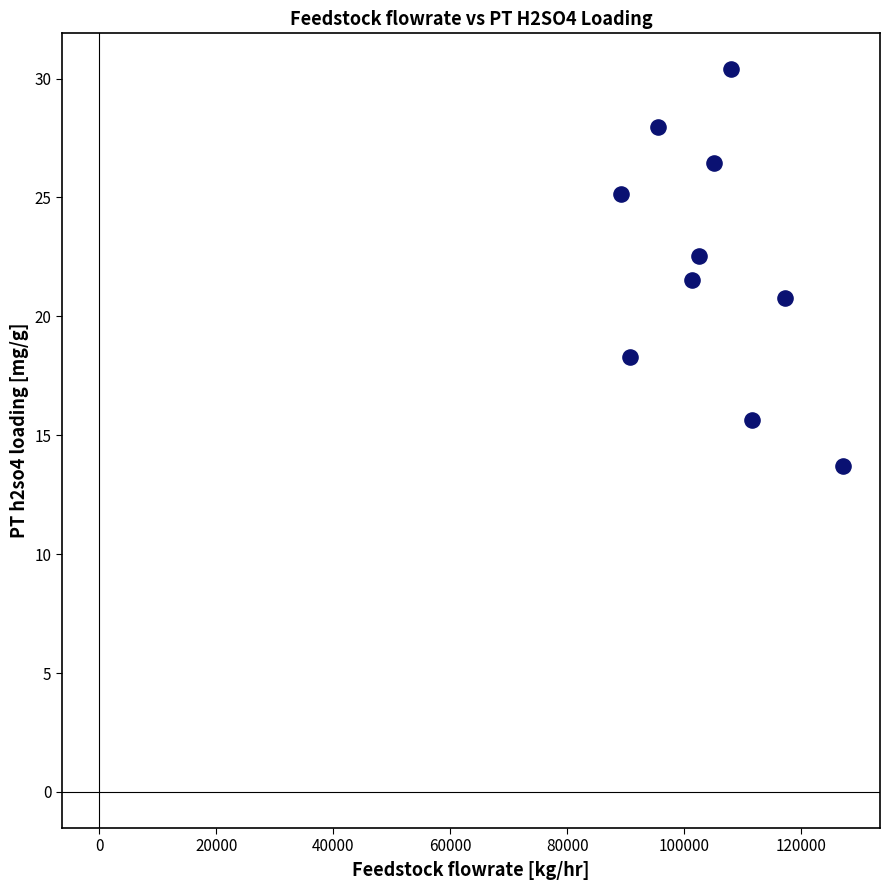

What is the average X value?

104838.6